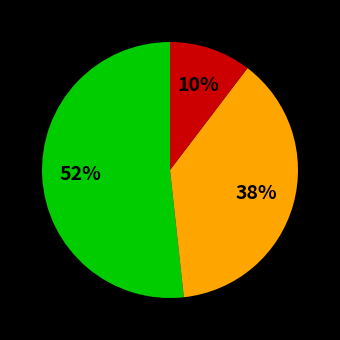

To the nearest percent, what is the average slice percentage?

33%